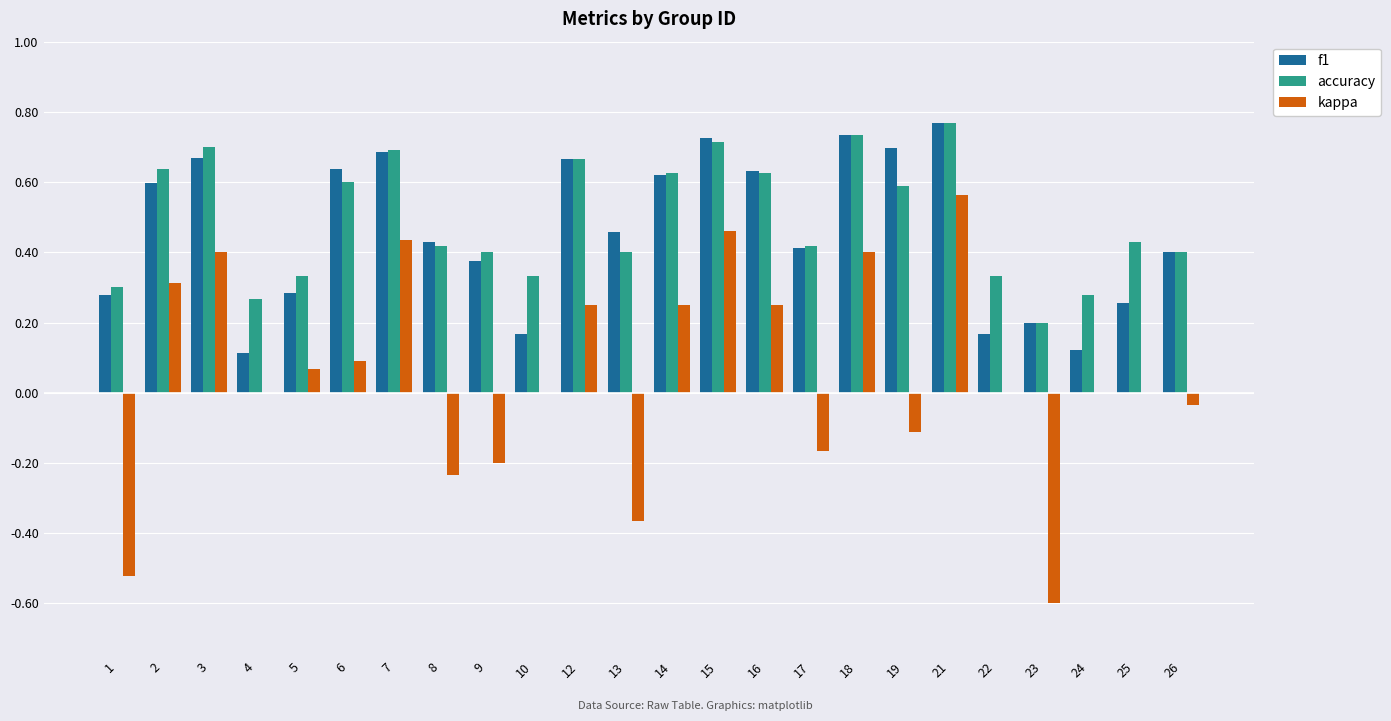

What is the sum of all f1 values?

11.1